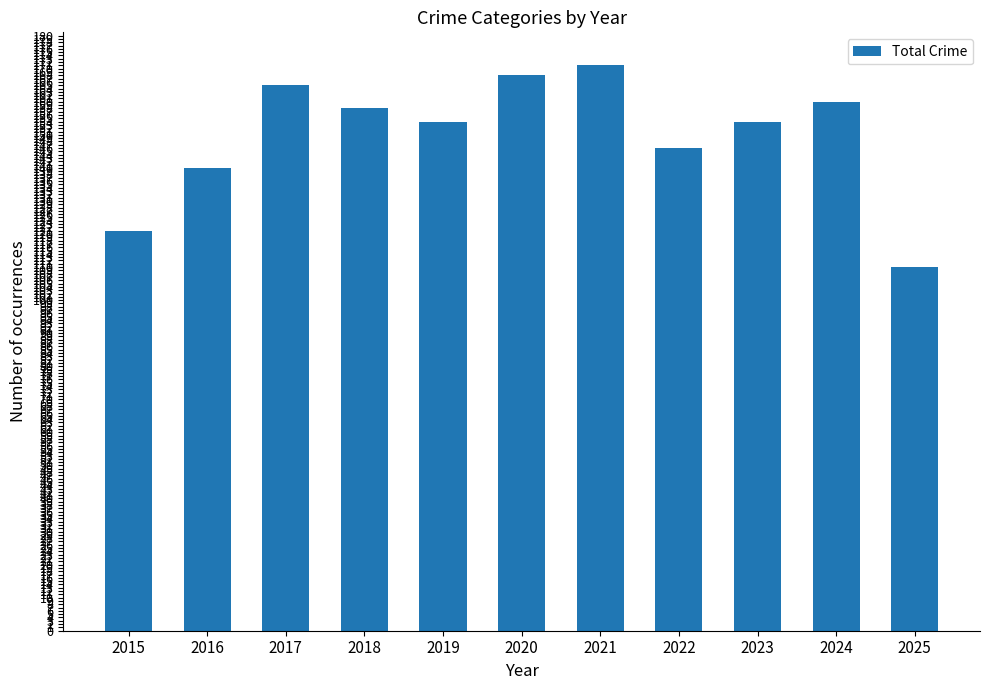

What is the sum of the values at 2022 and 2019?

300